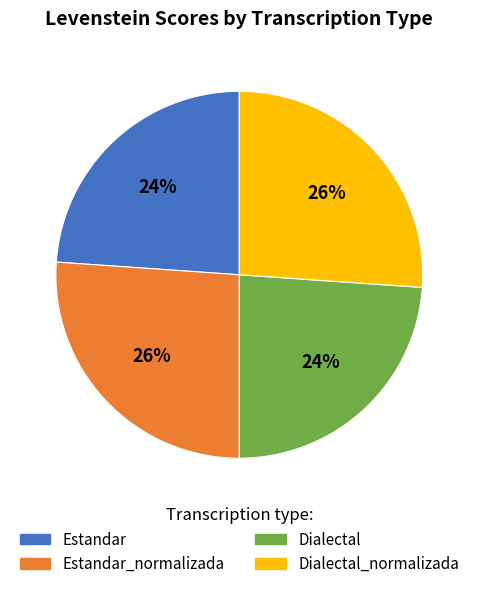

Is there a majority slice in this chart?

No